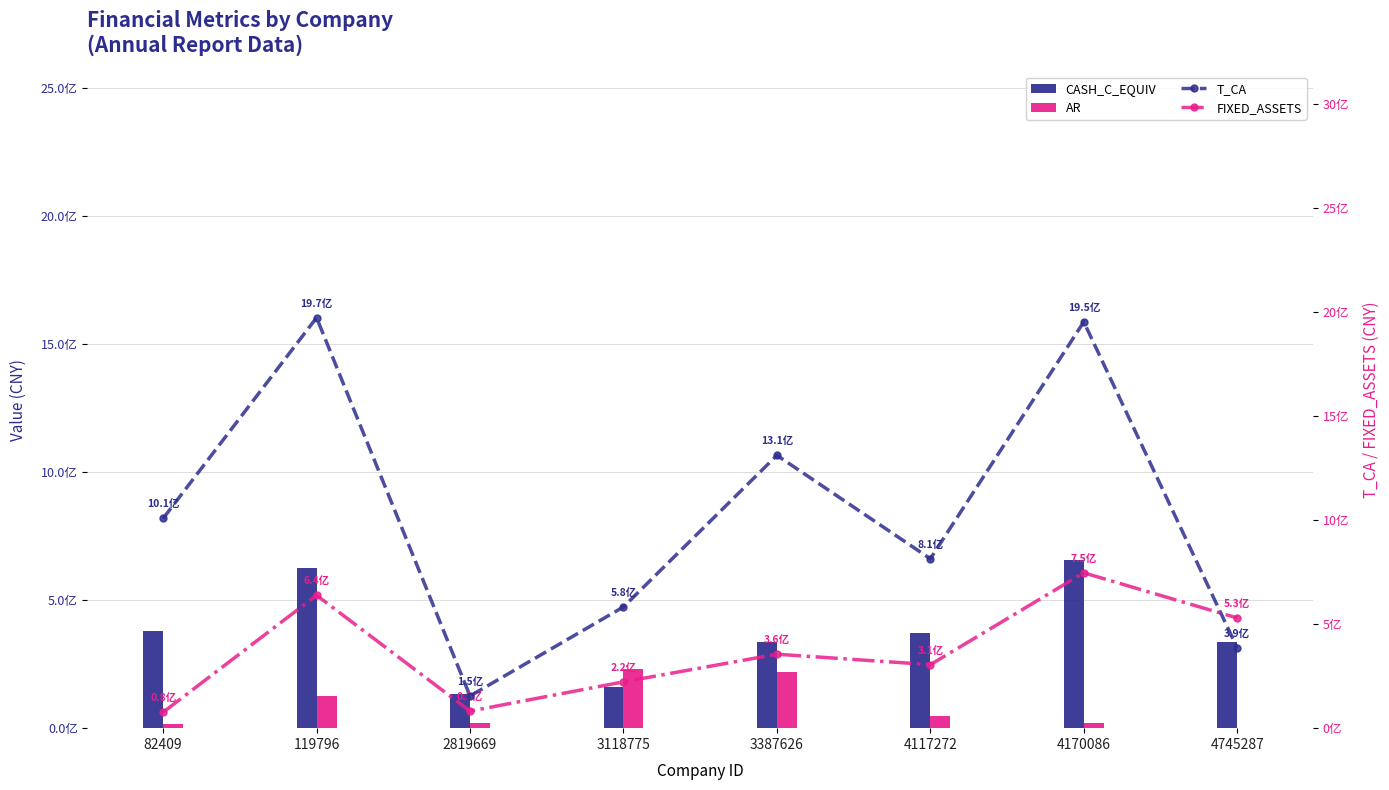

Reading left to right, list all the values displayed in this chart.

CASH_C_EQUIV: 378009700.2	627836322.7	133182094.4	159393763.3	337608654.6	373335250.0	657581839.1	336015624.7
AR: 16166418.1	126958691.8	18370958.5	230178797.5	221116024.2	46537942.8	20403218.4	72092.2
T_CA: 1008712174.0	1974381870.0	154764549.8	583093210.4	1312171652.0	814766137.4	1954110119.0	385842755.6
FIXED_ASSETS: 76718428.5	639167359.0	82000097.1	222767368.4	355696228.4	305454728.6	747162065.7	529846236.5